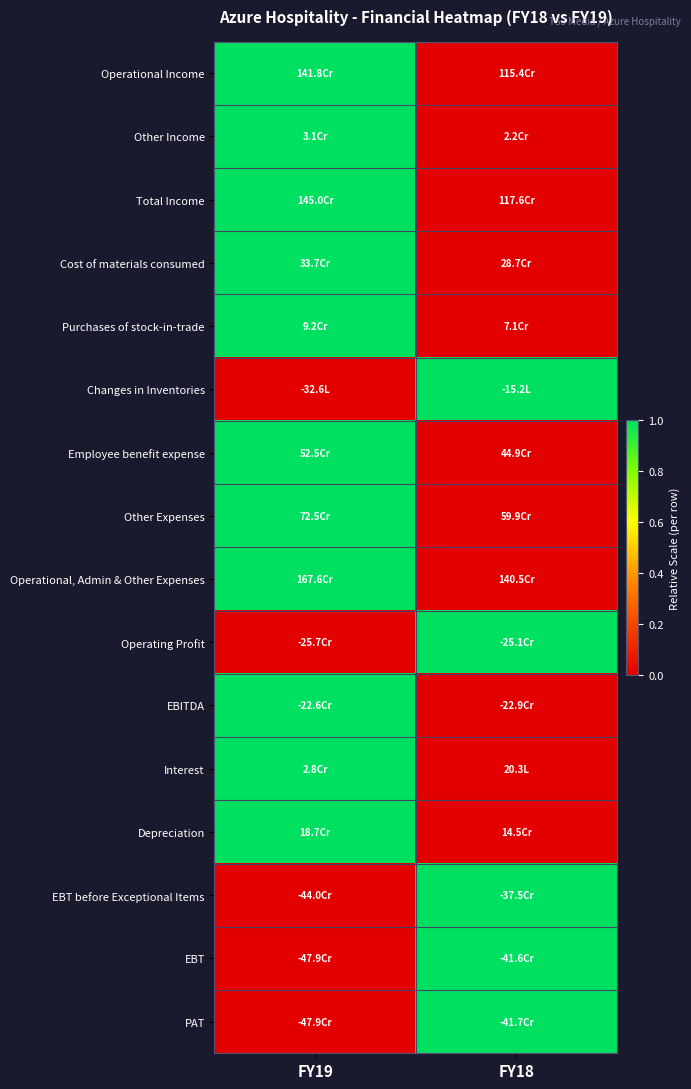

At how many categories does at least one series exceed 0?

2